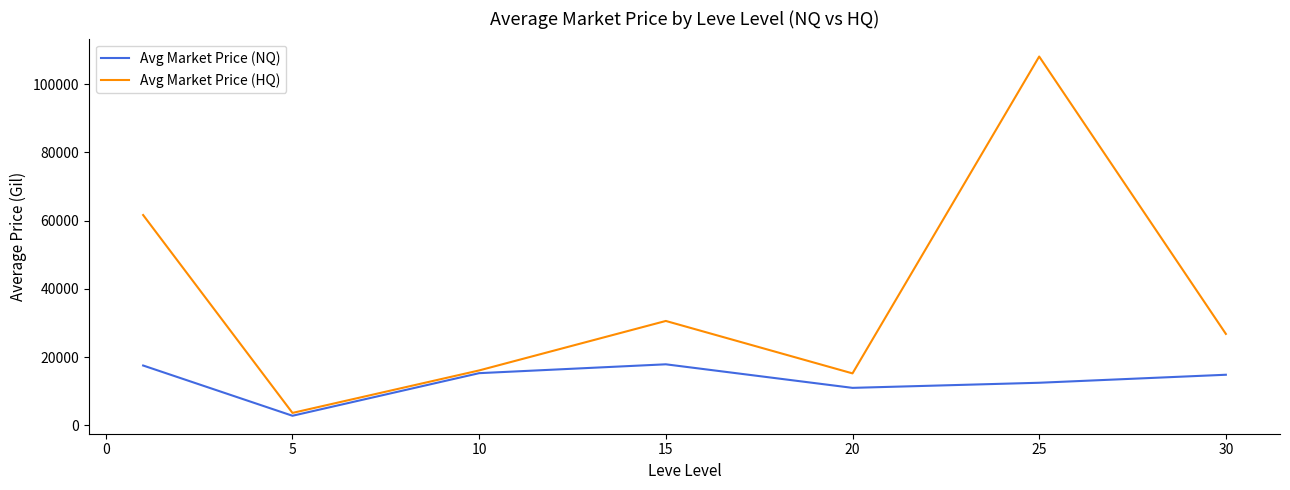

Rank the series by their maximum value, from highest to lowest.

Avg Market Price (HQ), Avg Market Price (NQ)